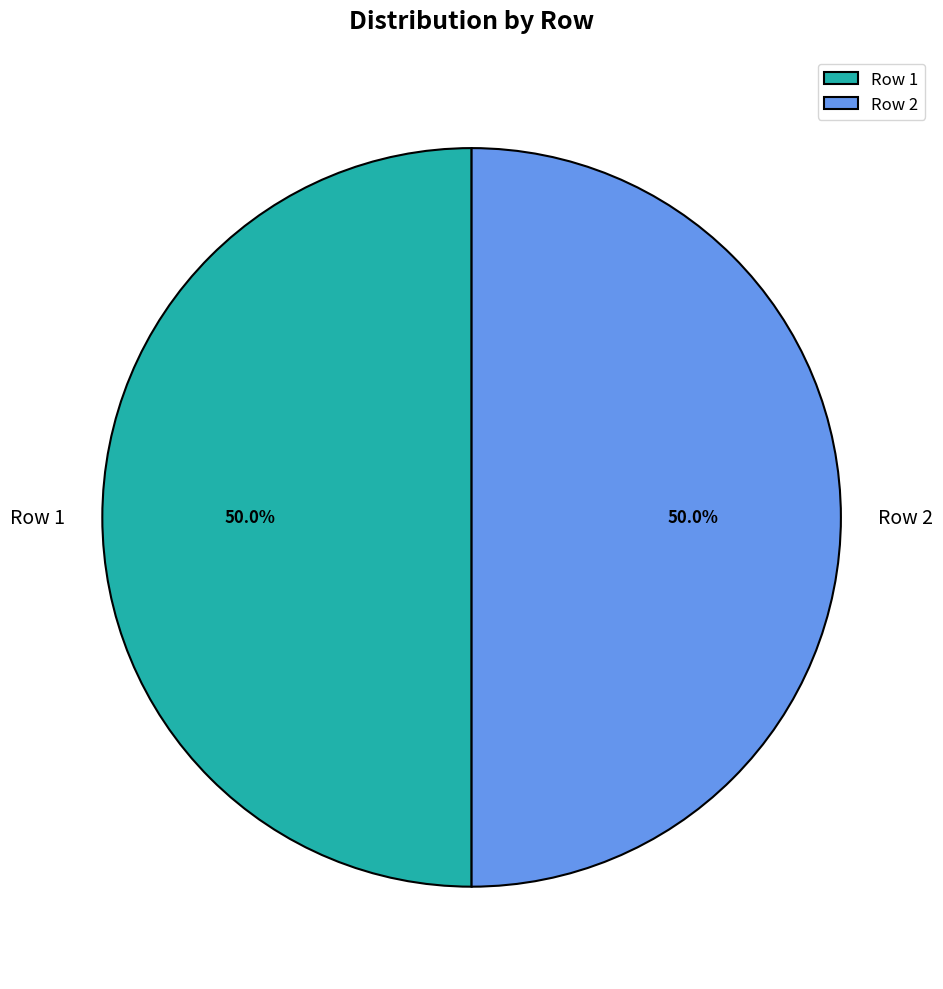

Approximately how many times larger is the value at Row 2 compared to Row 1?

1.0